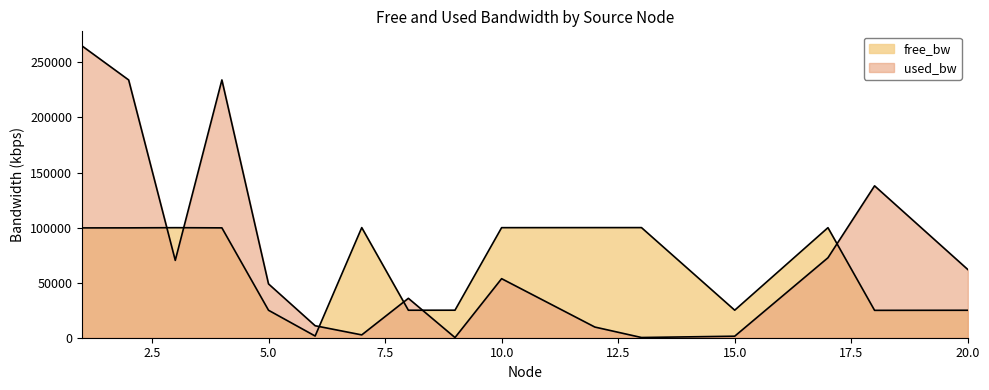

How many lines are shown in the chart?

2